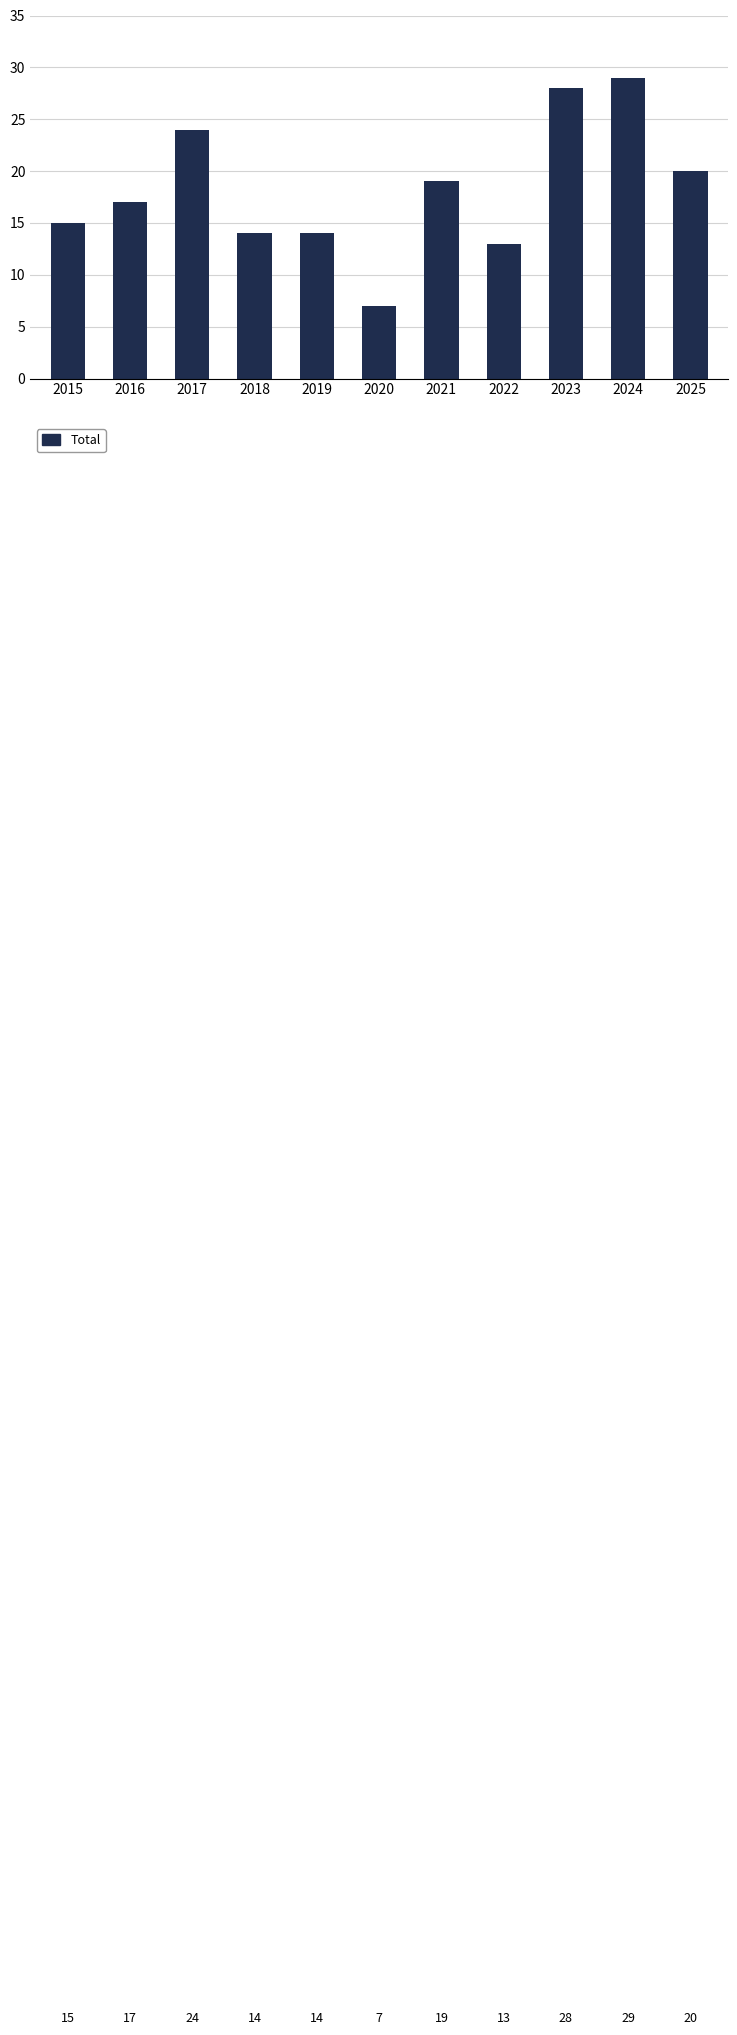

What is the difference between the maximum and minimum values?

22